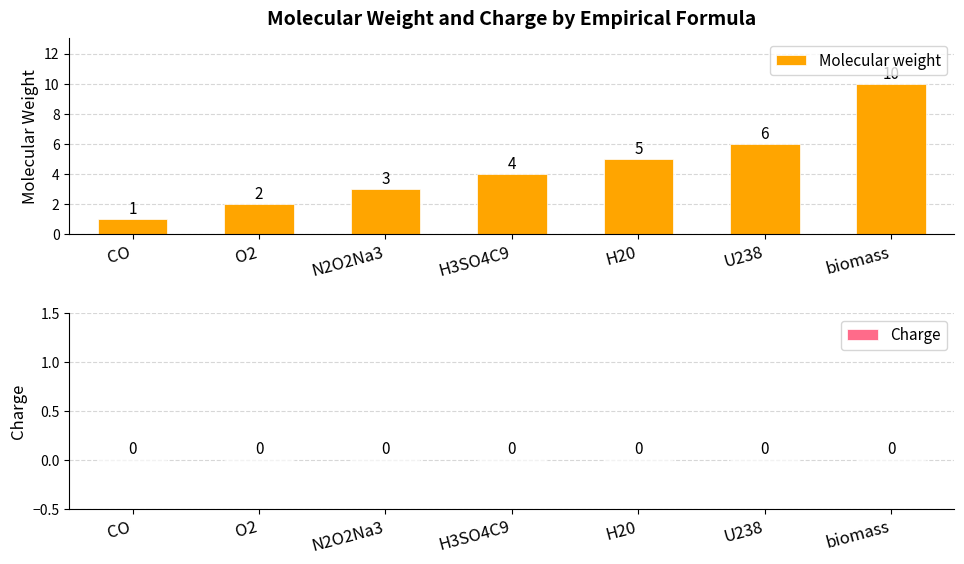

Which has a higher value, H3SO4C9 or O2?

H3SO4C9